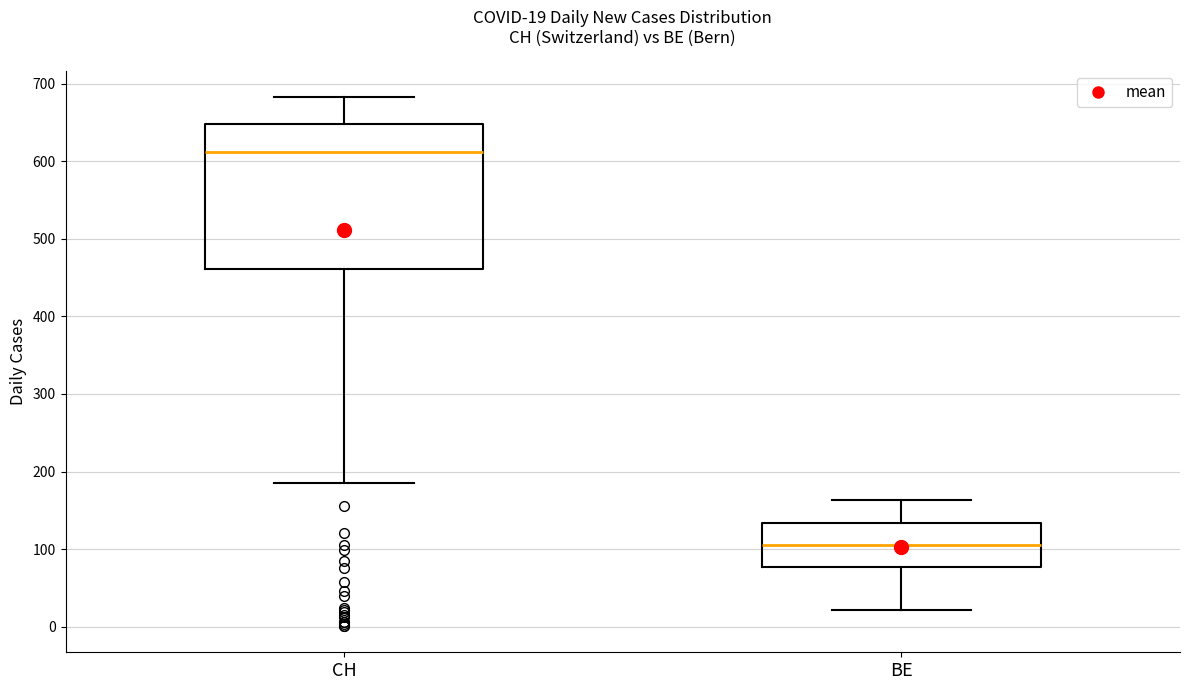

Which box has the lowest median line?

BE